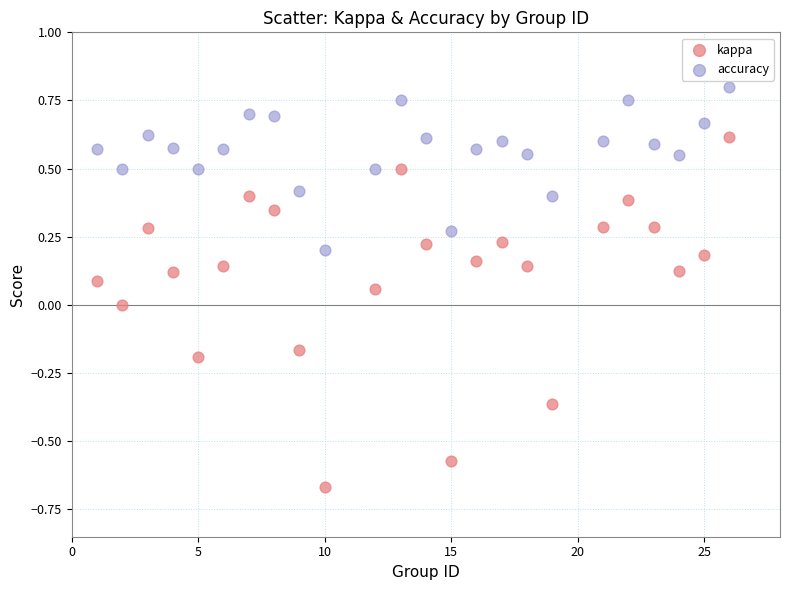

Across all data points, what is the range of X values (max minus min)?

25.0